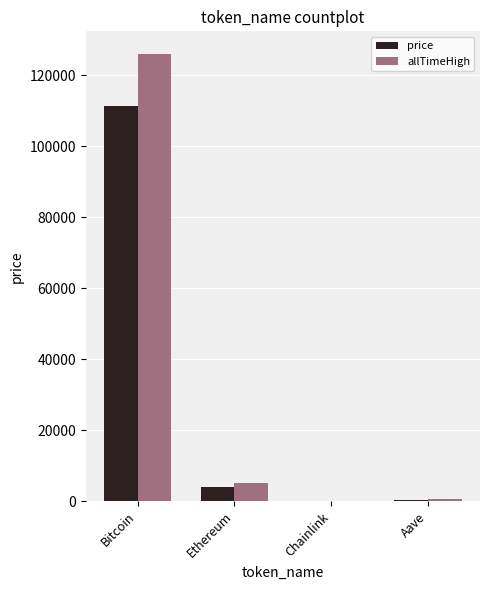

How many groups of bars are there?

4